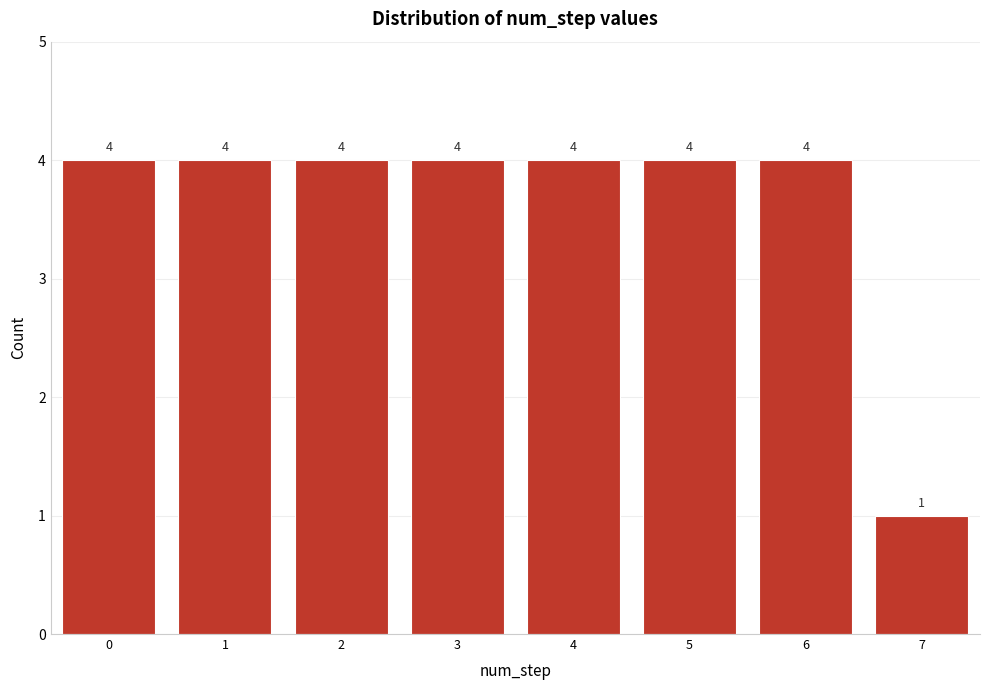

Reading left to right, list all the values displayed in this chart.

0=4	1=4	2=4	3=4	4=4	5=4	6=4	7=1